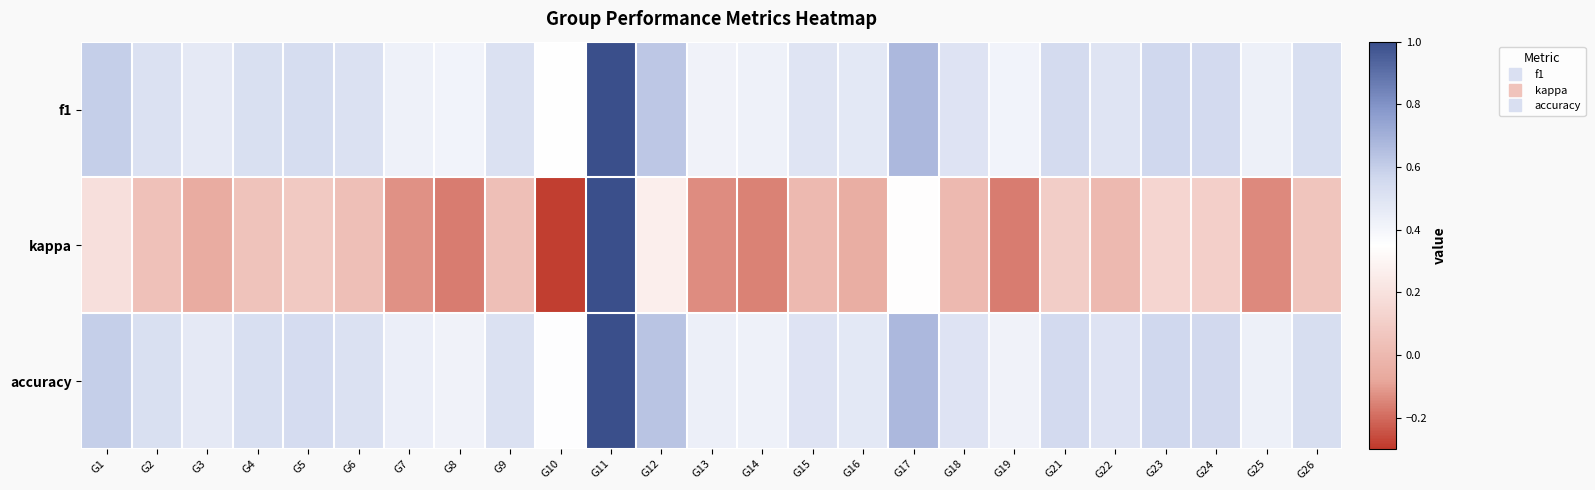

Reading left to right, what are all the values shown in this chart?

f1: G1=0.6	G2=0.5	G3=0.5	G4=0.5	G5=0.5	G6=0.5	G7=0.4	G8=0.4	G9=0.5	G10=0.4	G11=1.0	G12=0.6	G13=0.4	G14=0.4	G15=0.5	G16=0.5	G17=0.7	G18=0.5	G19=0.4	G21=0.5	G22=0.5	G23=0.6	G24=0.6	G25=0.4	G26=0.5
kappa: G1=0.2	G2=0.0	G3=-0.1	G4=0.0	G5=0.1	G6=0.0	G7=-0.1	G8=-0.2	G9=0.0	G10=-0.3	G11=1.0	G12=0.3	G13=-0.1	G14=-0.2	G15=0.0	G16=-0.0	G17=0.3	G18=0.0	G19=-0.2	G21=0.1	G22=0.0	G23=0.1	G24=0.1	G25=-0.1	G26=0.1
accuracy: G1=0.6	G2=0.5	G3=0.5	G4=0.5	G5=0.5	G6=0.5	G7=0.4	G8=0.4	G9=0.5	G10=0.4	G11=1.0	G12=0.6	G13=0.4	G14=0.4	G15=0.5	G16=0.5	G17=0.7	G18=0.5	G19=0.4	G21=0.6	G22=0.5	G23=0.6	G24=0.6	G25=0.4	G26=0.5